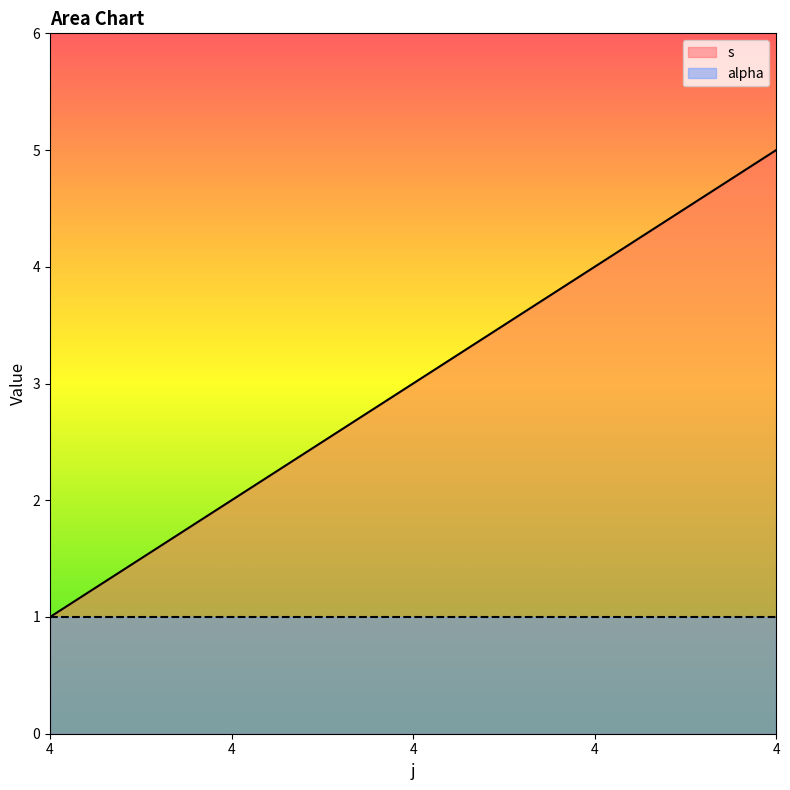

The chart shows a value of 0 at 4. True or false?

False